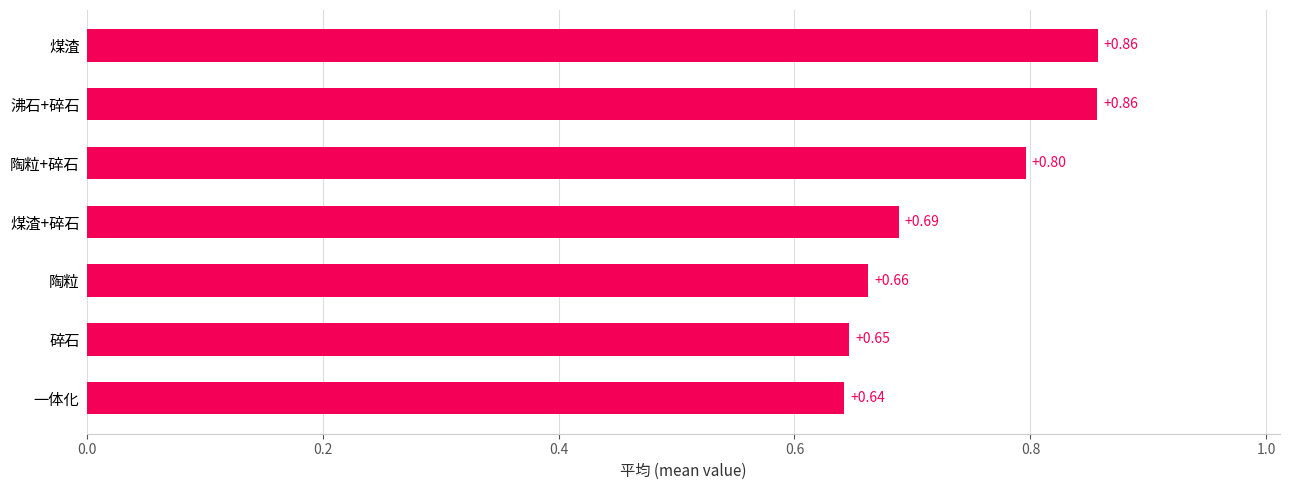

At which label is the value closest to 0?

一体化